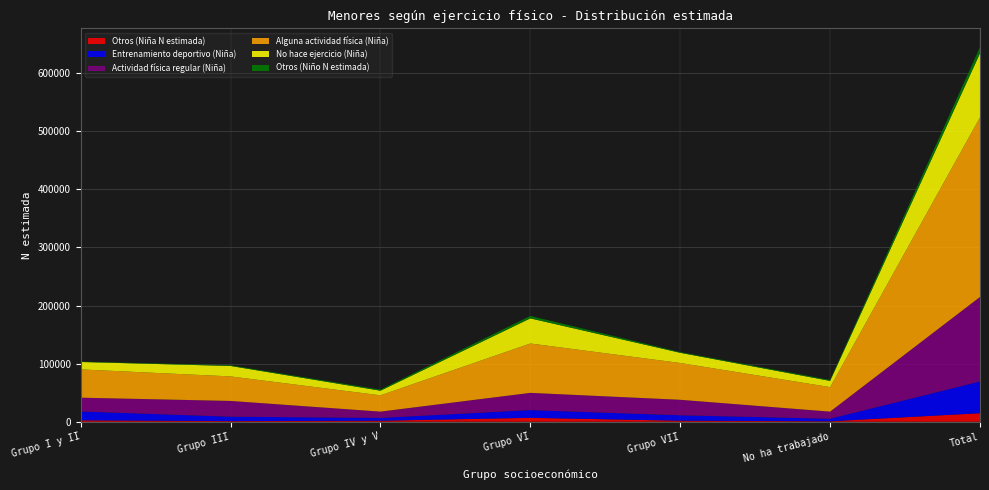

Reading right to left, what are all the values shown in this chart?

Otros (Niña N estimada): Total=14734	No ha trabajado=836	Grupo VII=1818	Grupo VI=6731	Grupo IV y V=1783	Grupo III=1126	Grupo I y II=2440
Entrenamiento deportivo (Niña): Total=54607	No ha trabajado=4343	Grupo VII=9313	Grupo VI=13327	Grupo IV y V=4783	Grupo III=7569	Grupo I y II=15272
Actividad física regular (Niña): Total=145490	No ha trabajado=12249	Grupo VII=26686	Grupo VI=29698	Grupo IV y V=10895	Grupo III=27157	Grupo I y II=23733
Alguna actividad física (Niña): Total=309285	No ha trabajado=42225	Grupo VII=63349	Grupo VI=84992	Grupo IV y V=28066	Grupo III=42217	Grupo I y II=48698
No hace ejercicio (Niña): Total=110238	No ha trabajado=10703	Grupo VII=17566	Grupo VI=43246	Grupo IV y V=7955	Grupo III=17985	Grupo I y II=12783
Otros (Niño N estimada): Total=10710	No ha trabajado=1643	Grupo VII=1261	Grupo VI=4139	Grupo IV y V=1856	Grupo III=1175	Grupo I y II=636